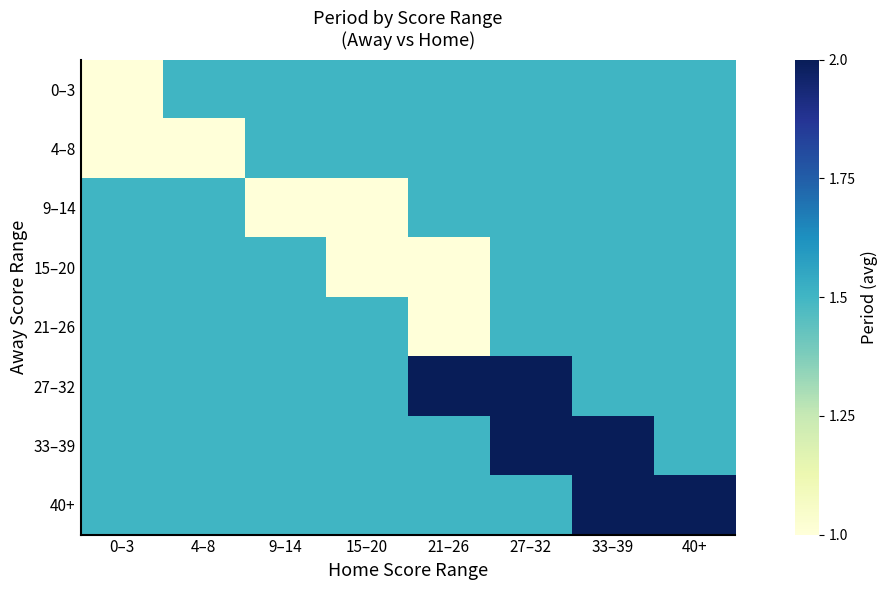

What is the greatest value displayed?

2.0